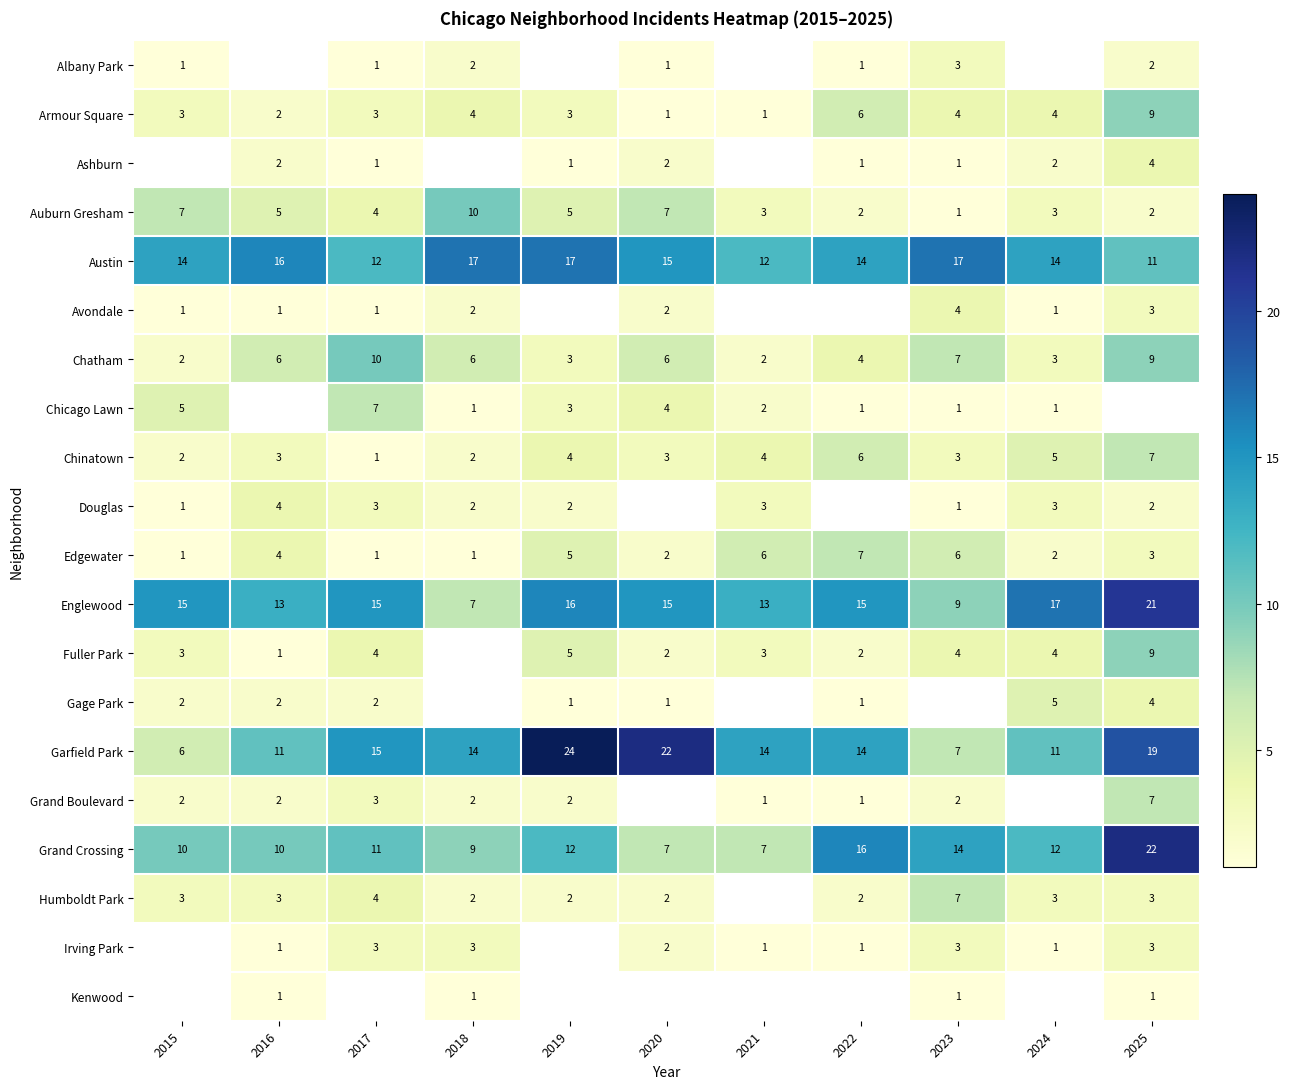

True or false: Gage Park has a value of 1 at 2019.

True